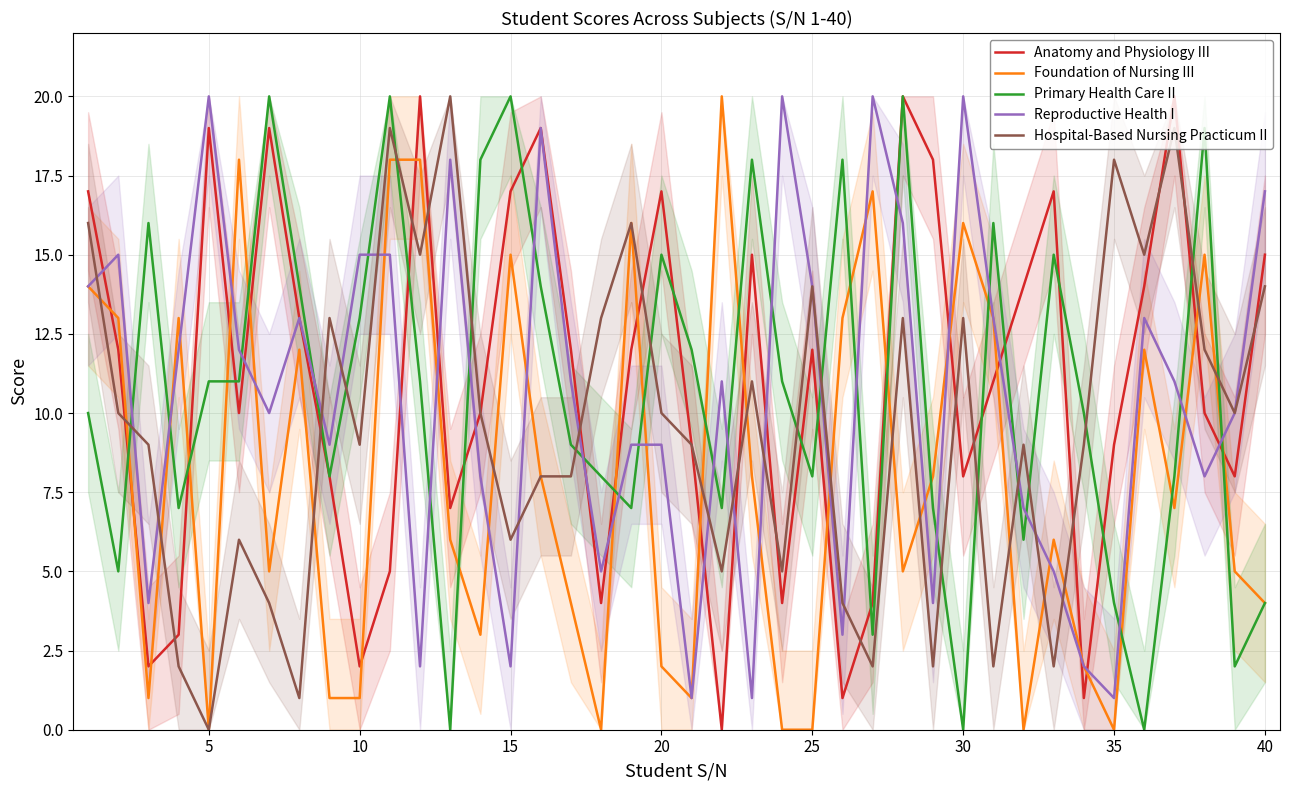

What is the difference between the highest and lowest values at 30?

20